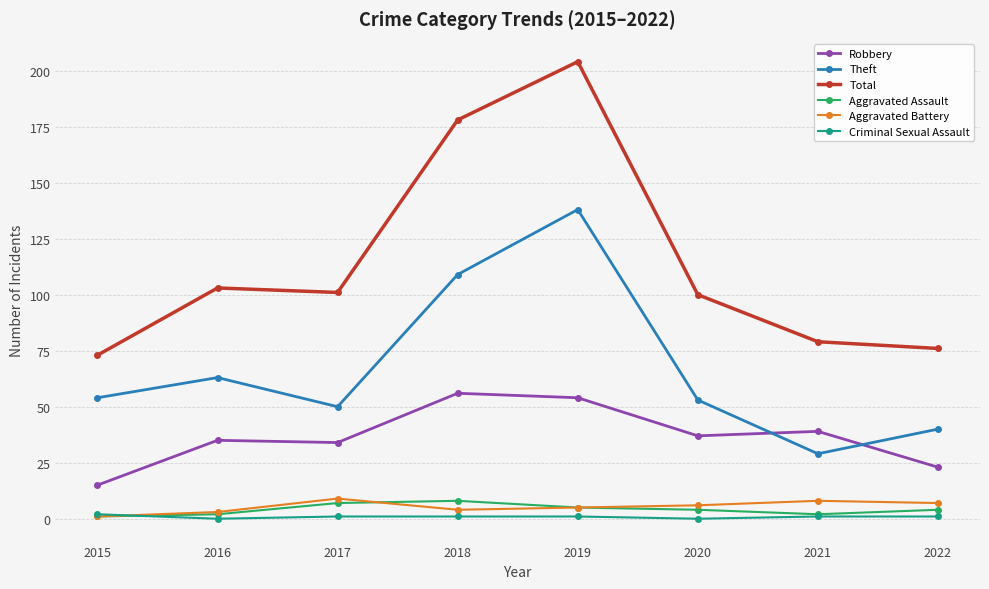

True or false: Total has a value of 131 at 2022.

False